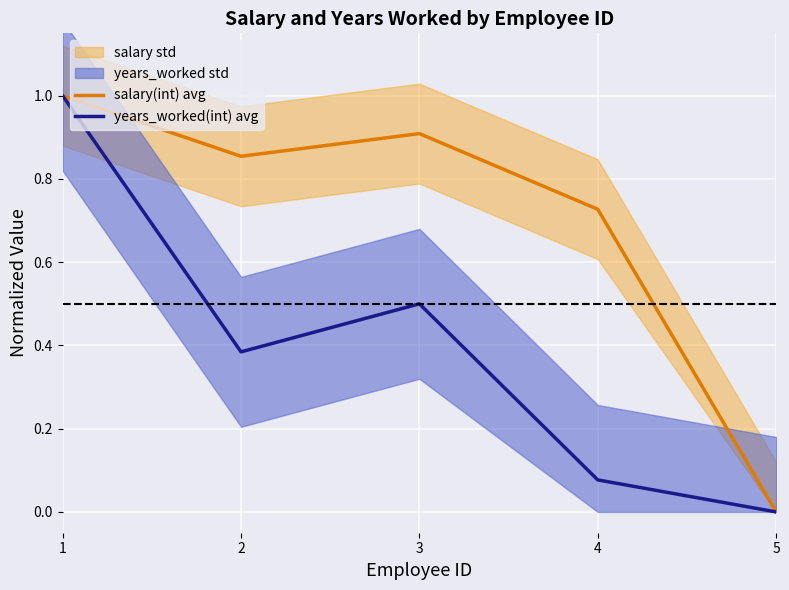

At which category is the sum across all series the highest?

1